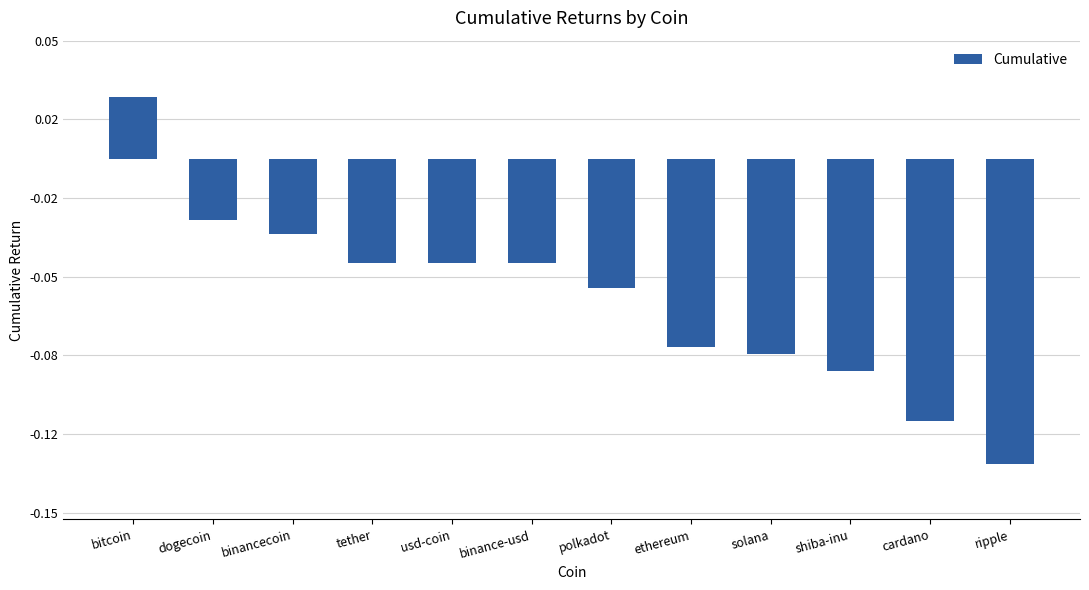

What is the average value?

-0.1